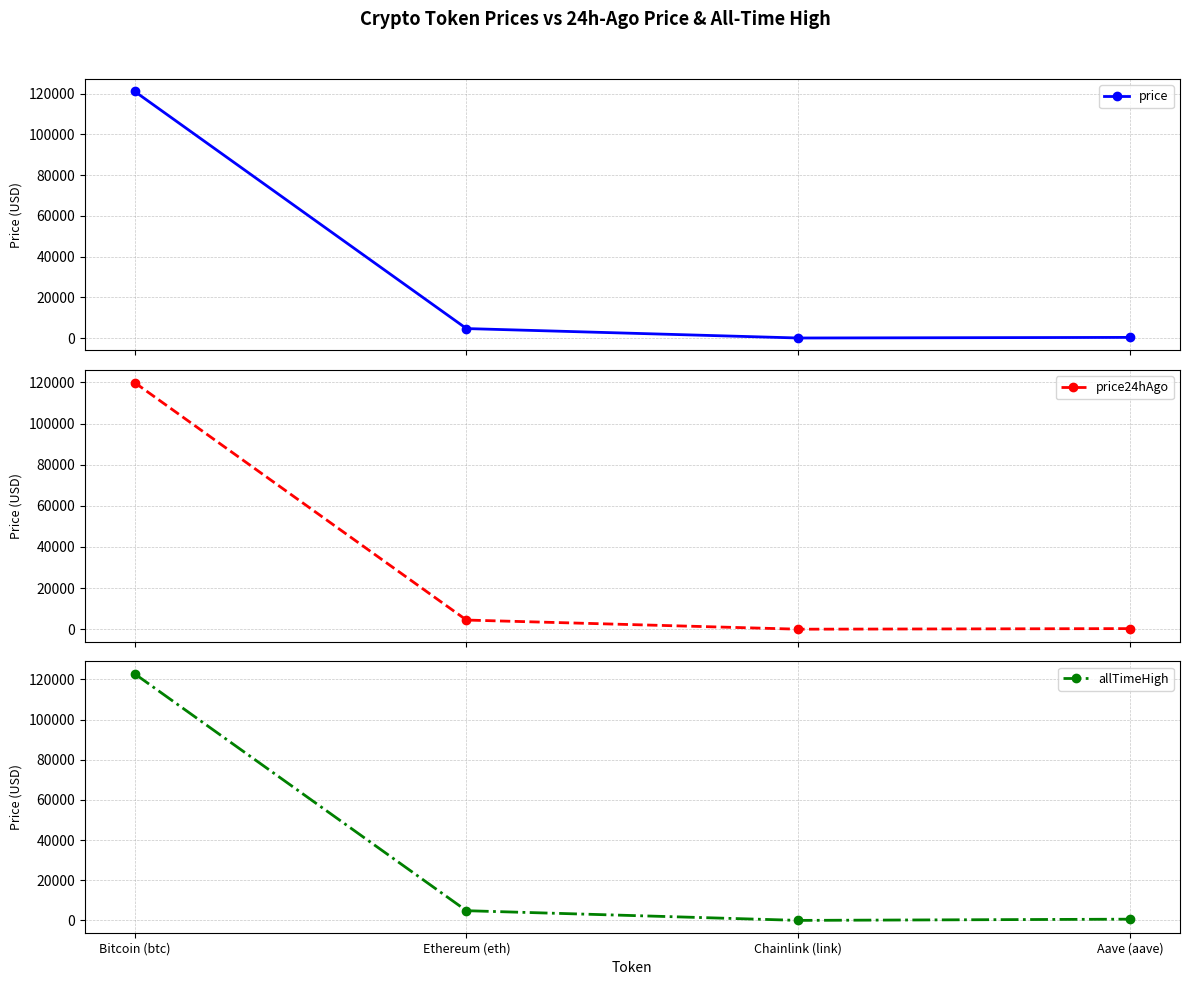

What is the total value across all series at Chainlink (link)?

100.4